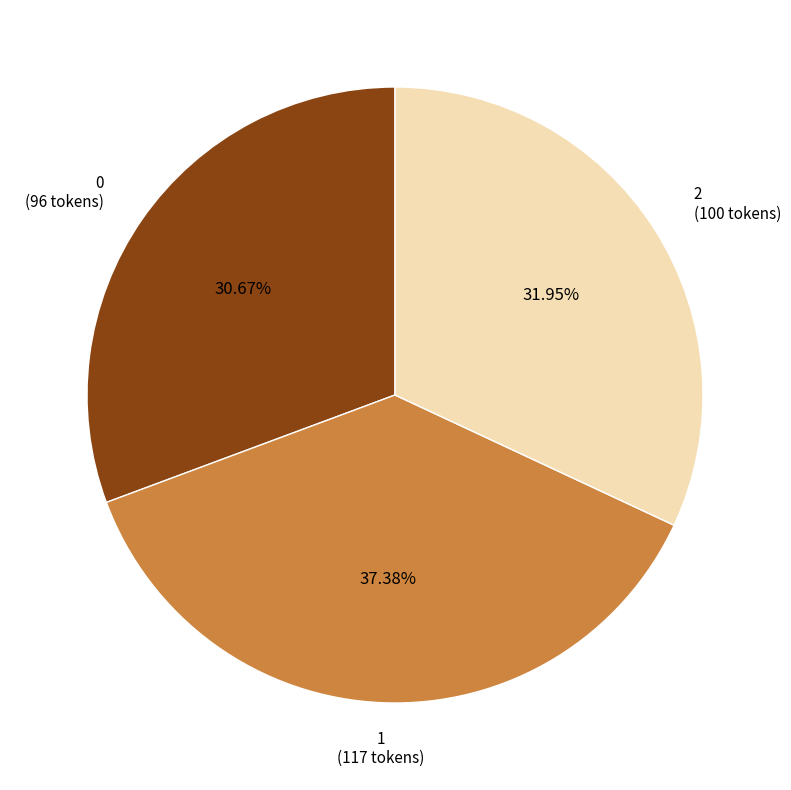

Is there a majority slice in this chart?

No